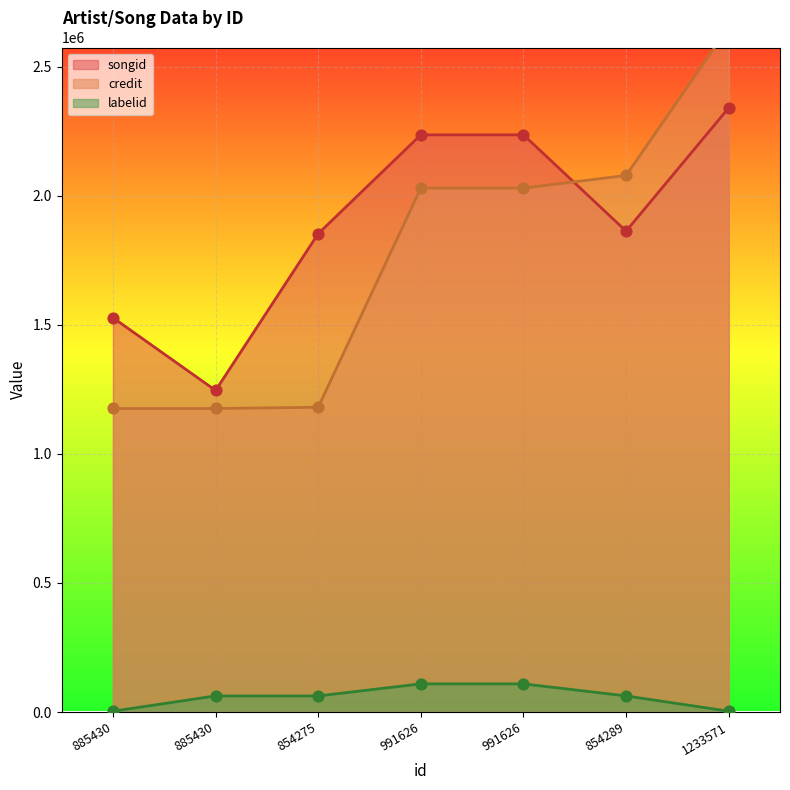

At which category is the sum across all series the highest?

1233571